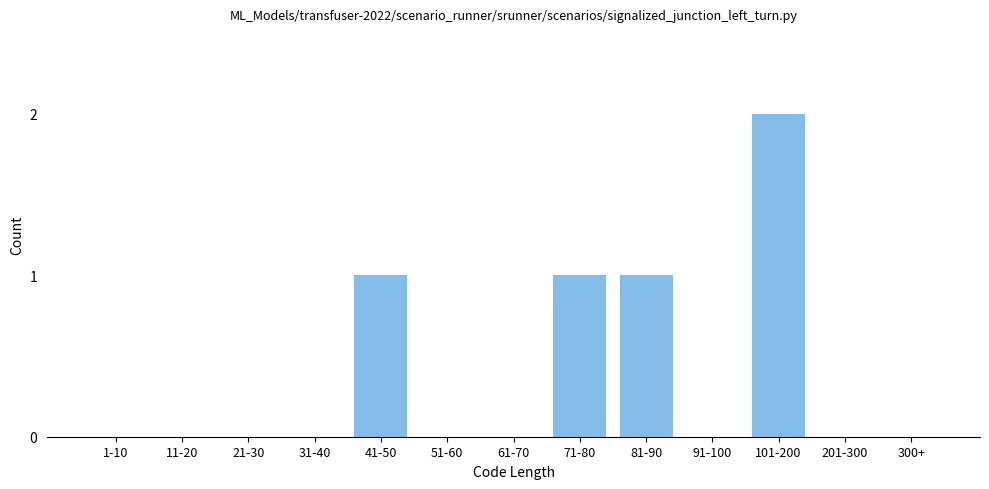

Reading left to right, what are all the values shown in this chart?

1-10=0	11-20=0	21-30=0	31-40=0	41-50=1	51-60=0	61-70=0	71-80=1	81-90=1	91-100=0	101-200=2	201-300=0	300+=0